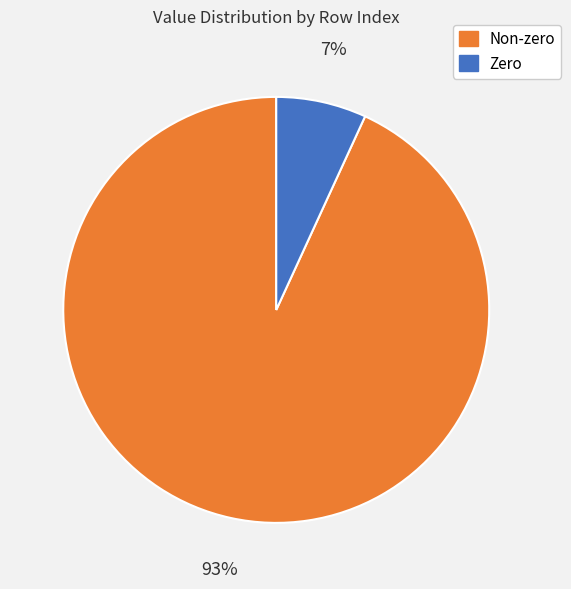

Does any single category account for the majority?

Yes